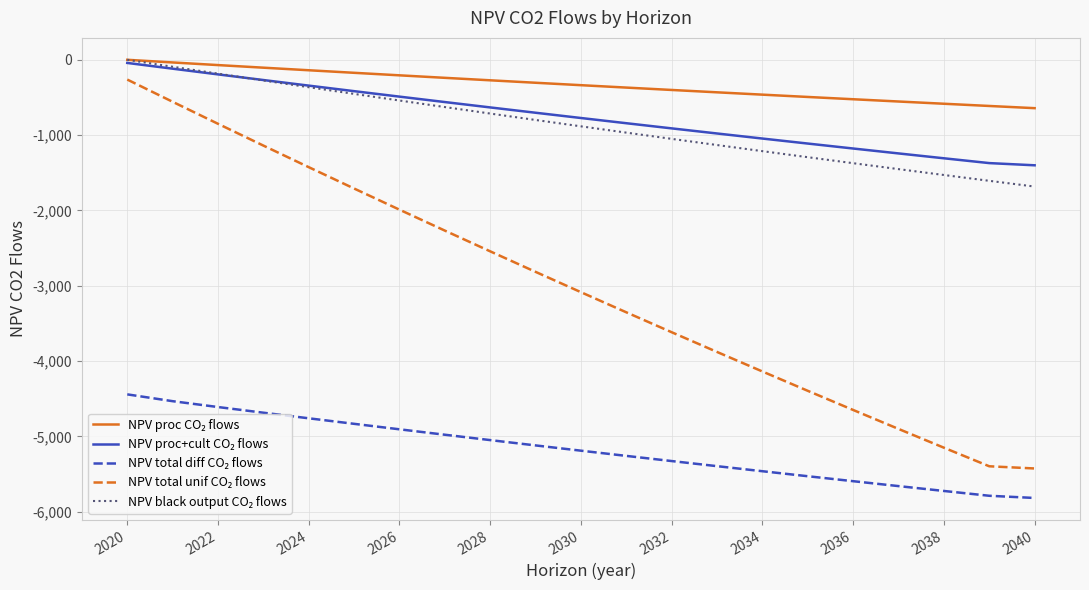

What is the minimum value shown in the chart?

-5817.3